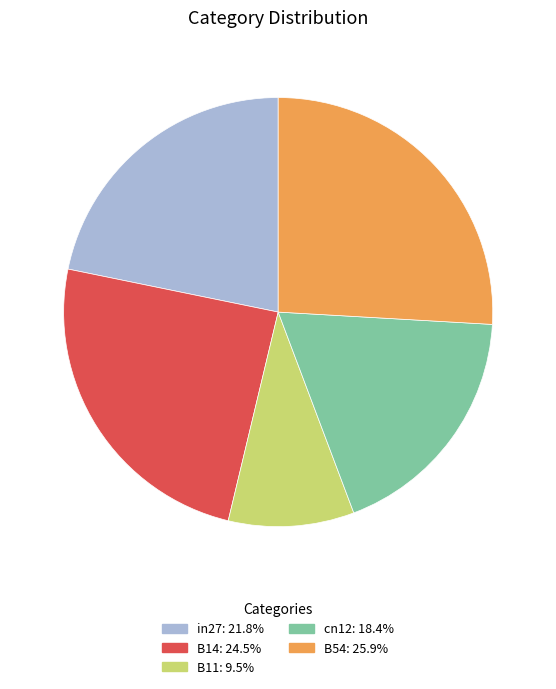

Do B14 and B11 together represent more than half of the pie?

No